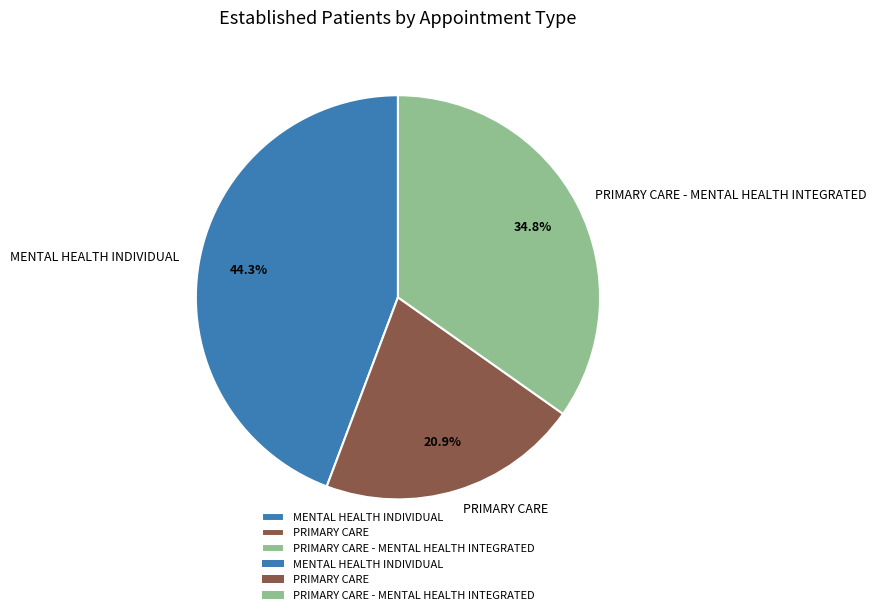

To the nearest percent, what is the average slice percentage?

33%